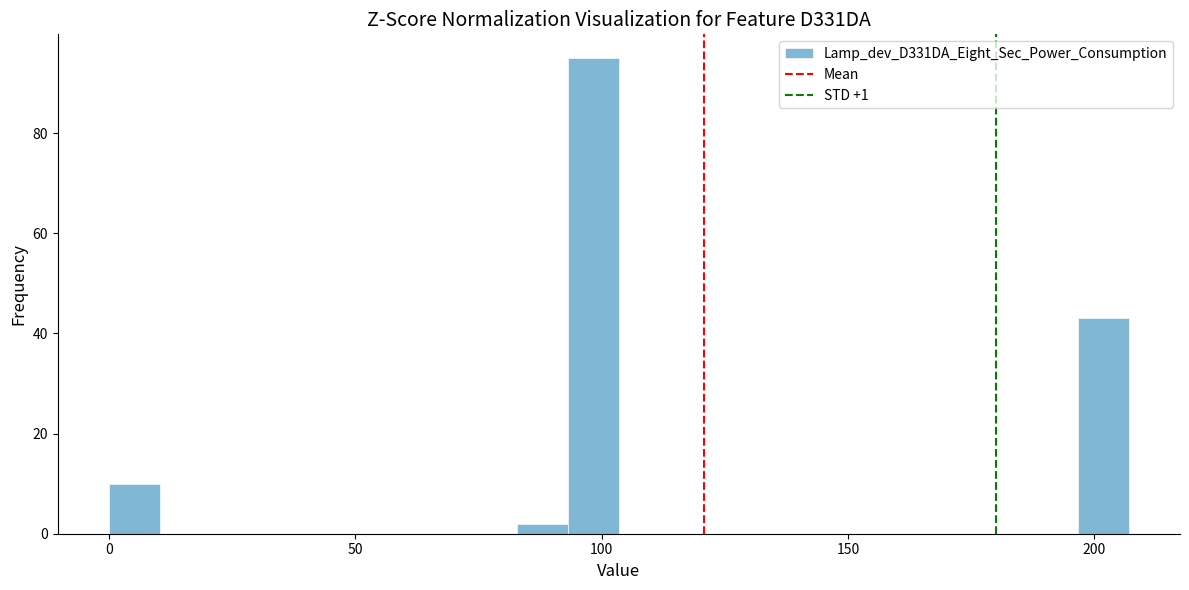

Around what value on the x-axis is the tallest bar? Give the approximate position of its centre, as read against the axis.

100